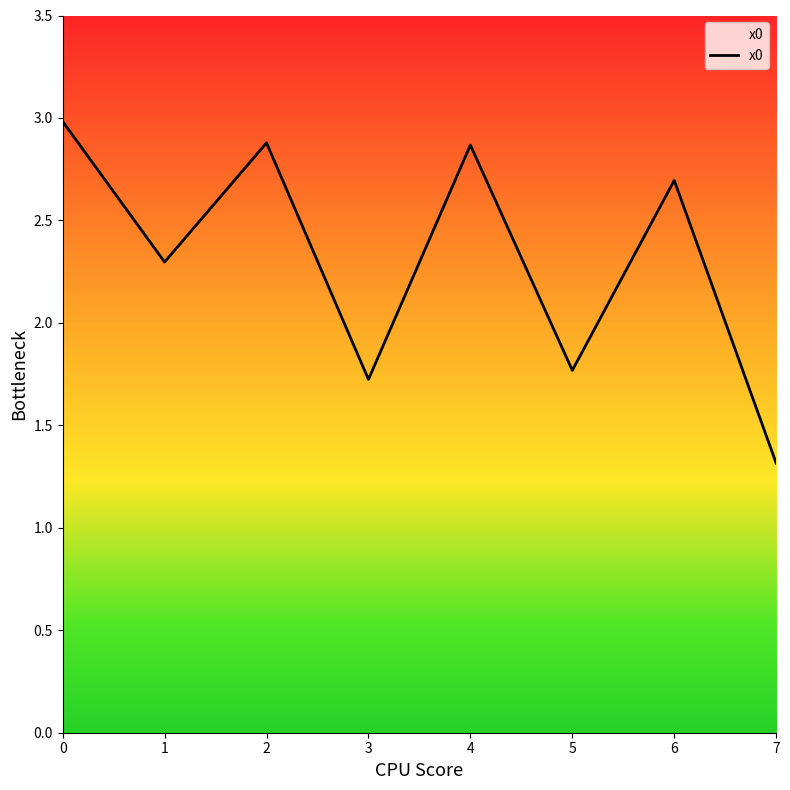

What is the difference between the second highest and minimum values?

1.6